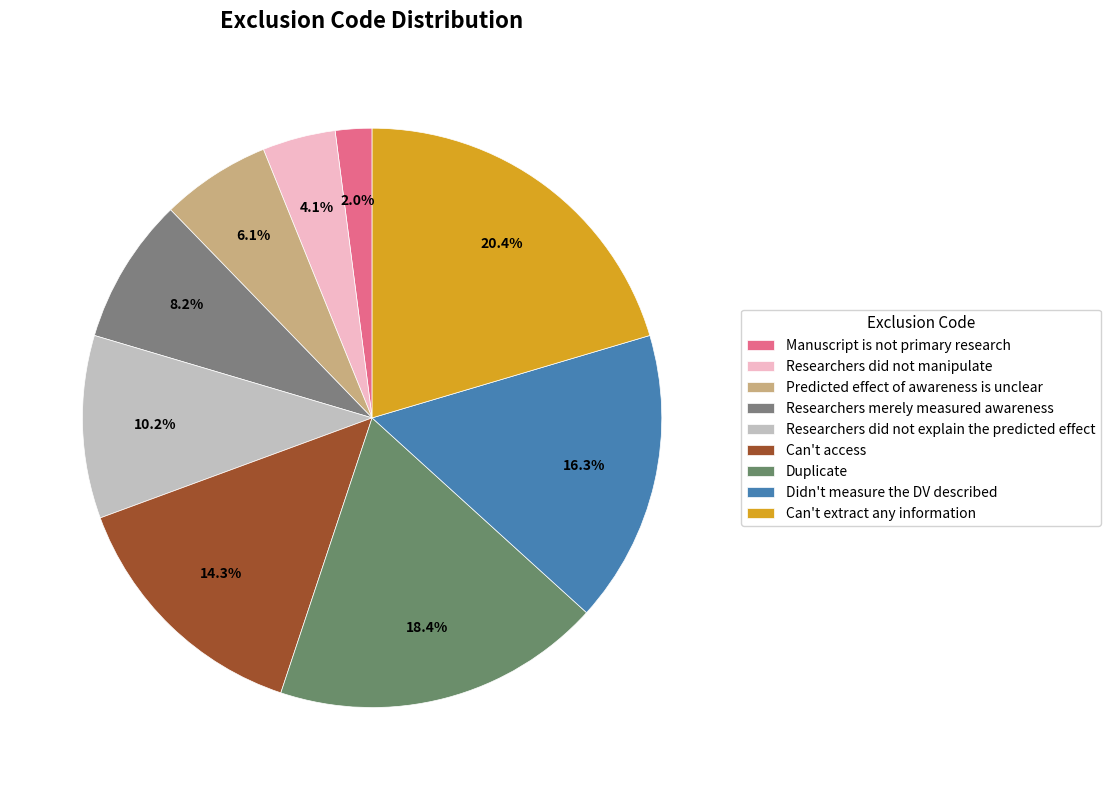

To the nearest percent, what is the combined percentage of Duplicate and Didn't measure the DV described?

35%